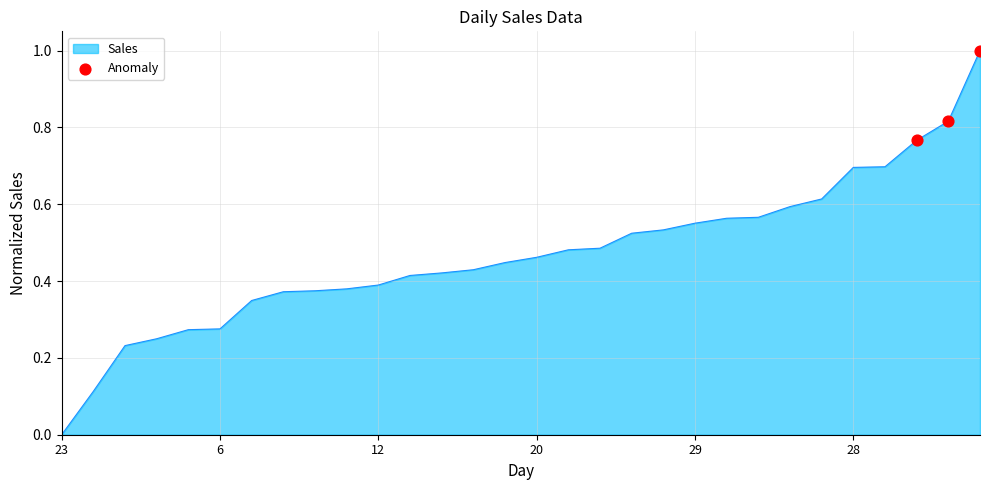

What is the maximum value shown in the chart?

1.0